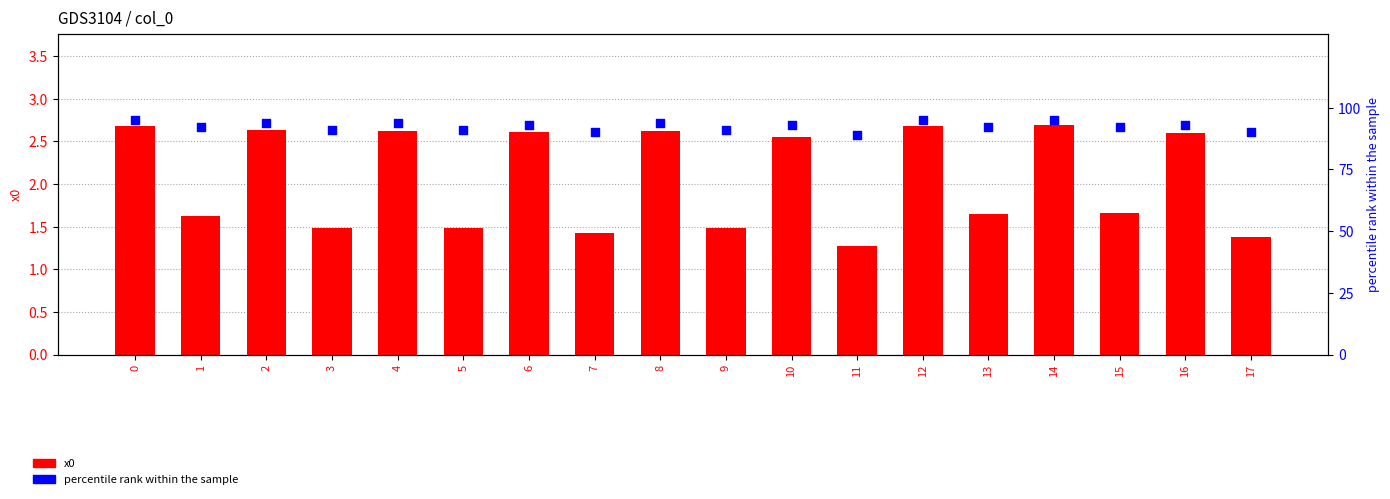

Which series reaches the maximum Y coordinate?

percentile rank within the sample